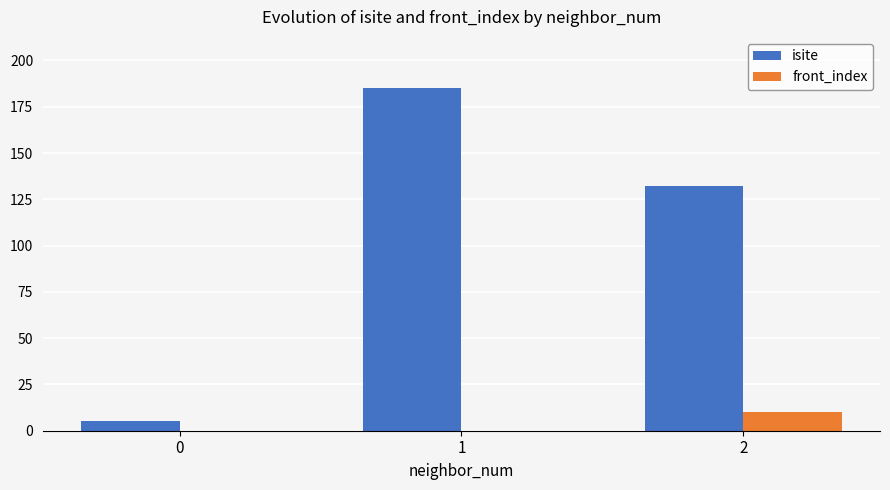

What is the difference between the isite values at 2 and 1?

53